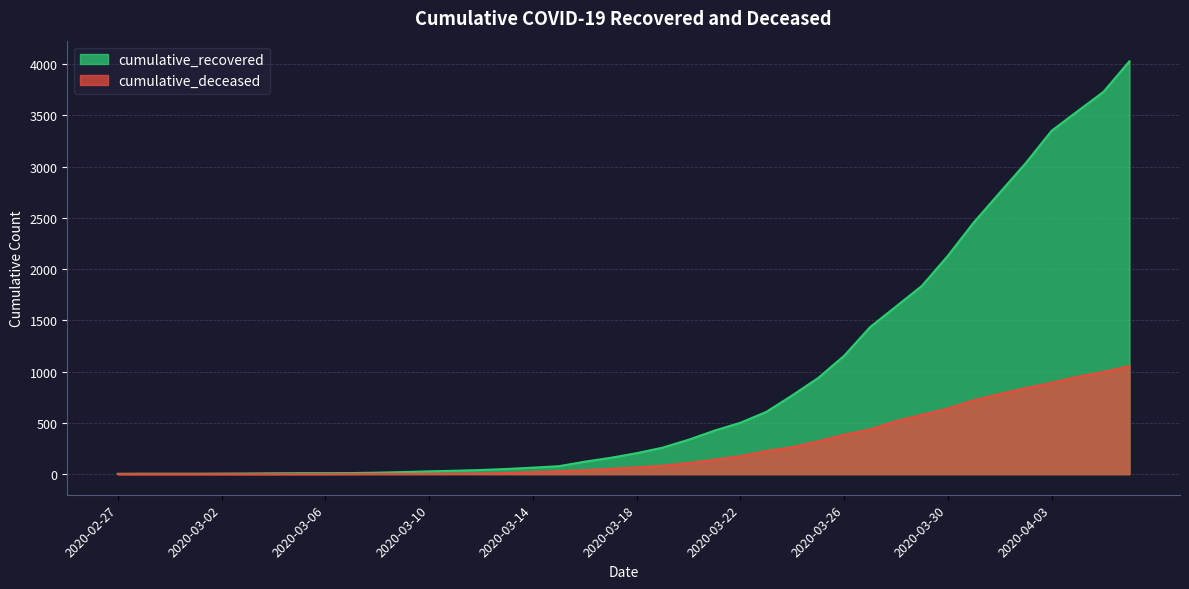

At which category does the chart reach its peak across all series?

2020-04-06